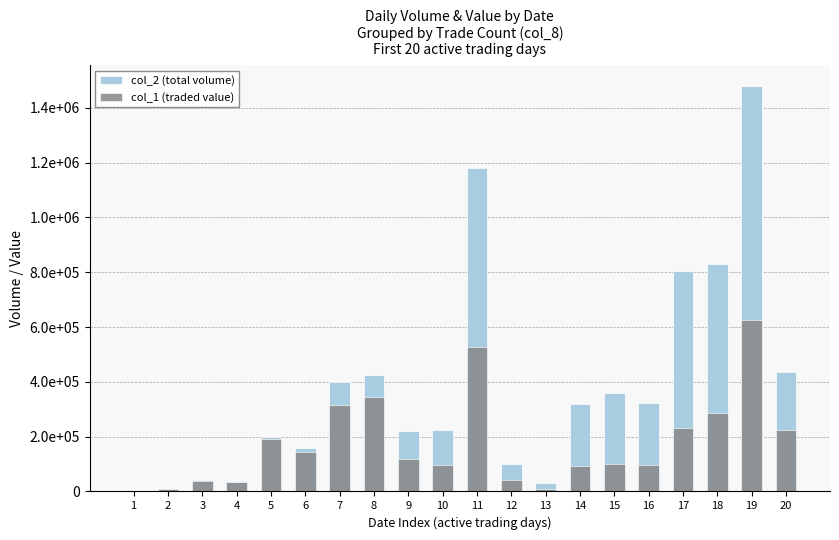

What is the difference between the highest and lowest values at 16?

227710